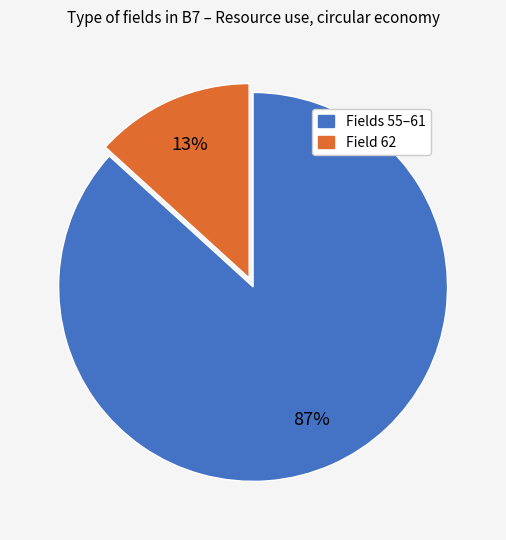

Is there a majority slice in this chart?

Yes